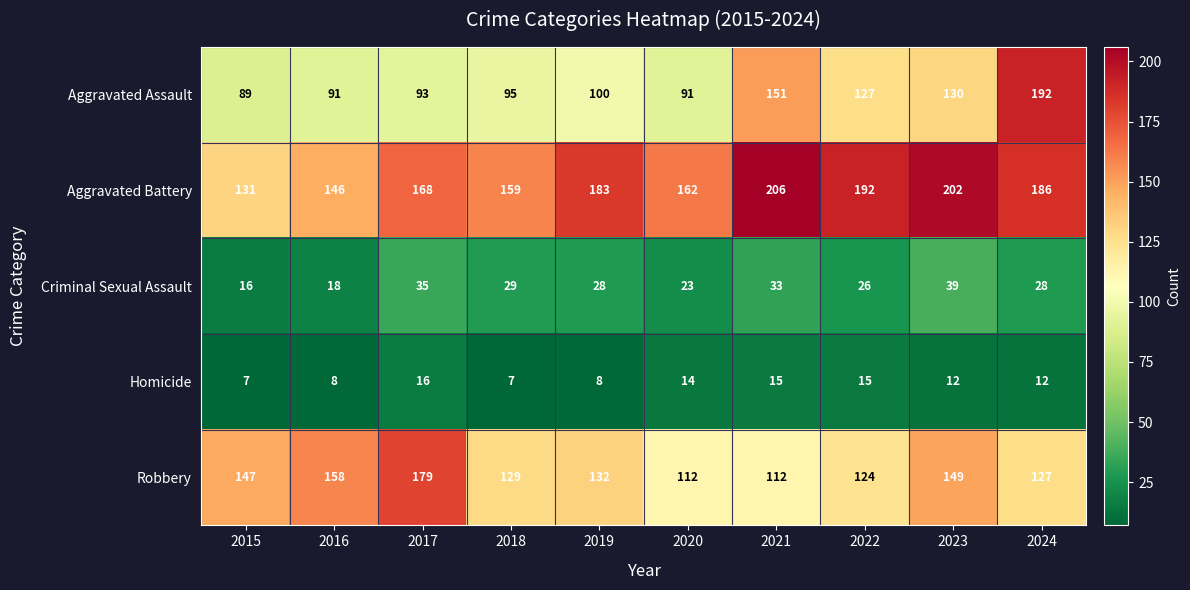

Which series has the largest total across all categories?

Aggravated Battery